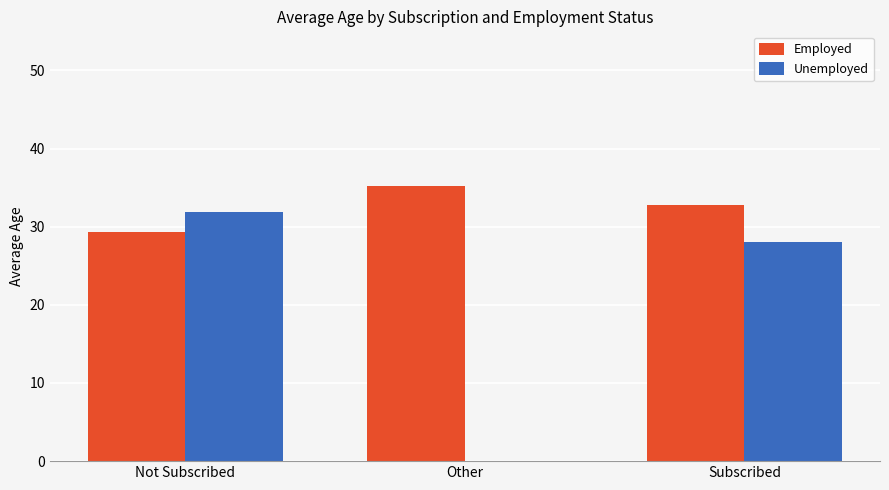

The value of Unemployed at Subscribed is 9.6. True or false?

False